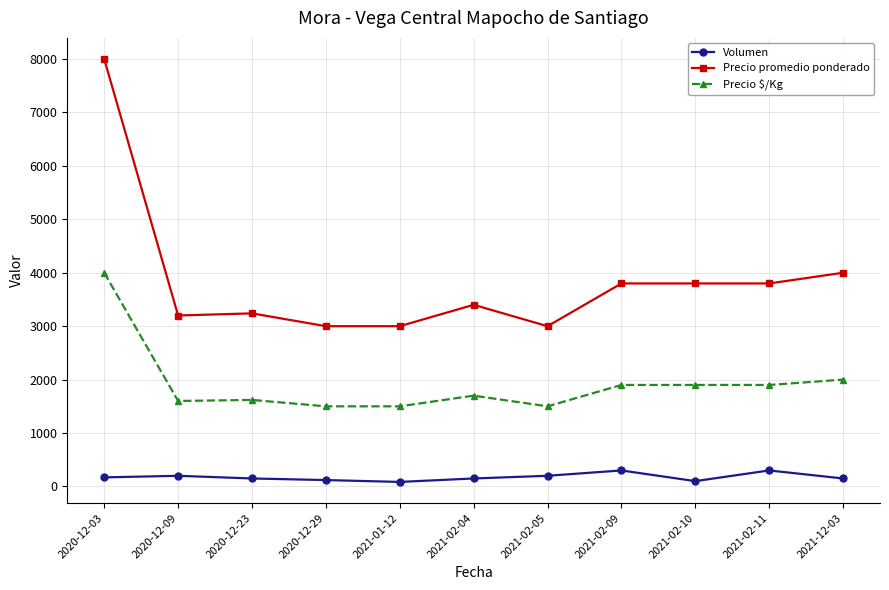

What is the value of the Volumen point at the 9th from the left?

100